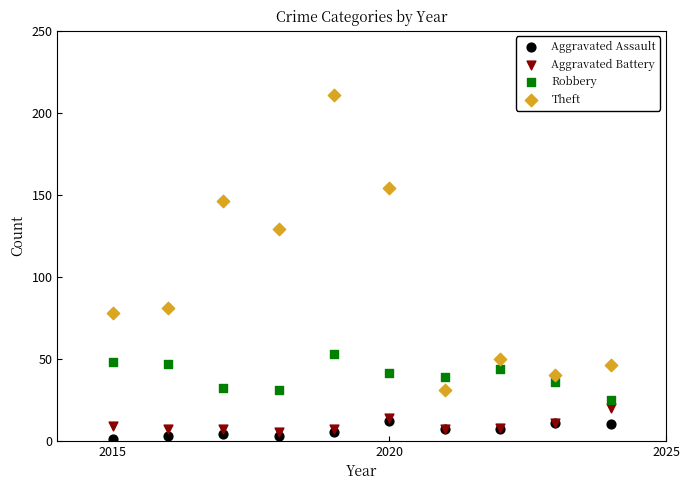

Which series reaches the maximum Y coordinate?

Theft